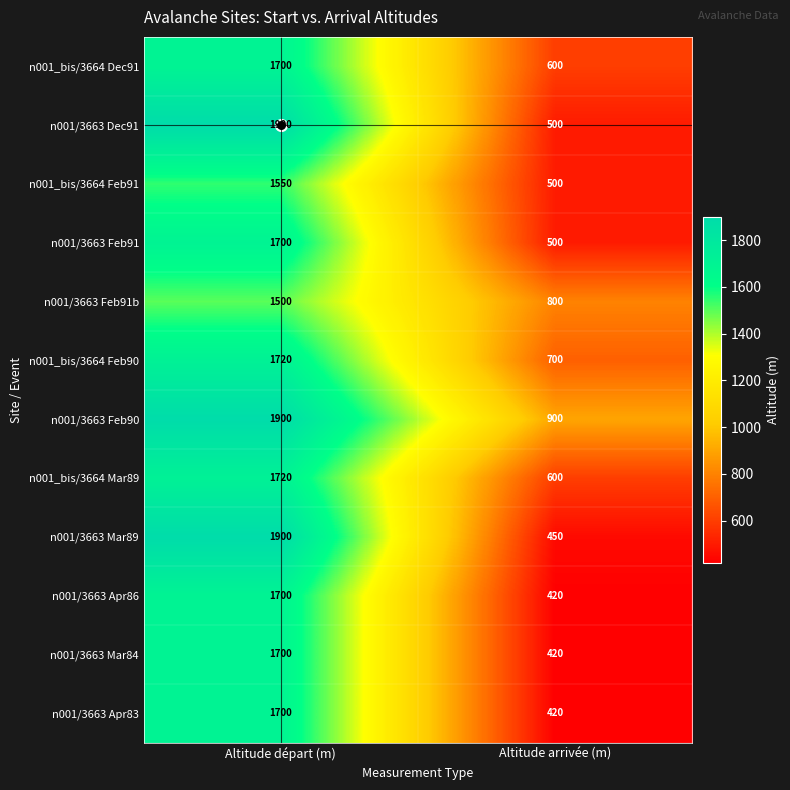

What is the minimum value for n001_bis/3664 Feb91?

500